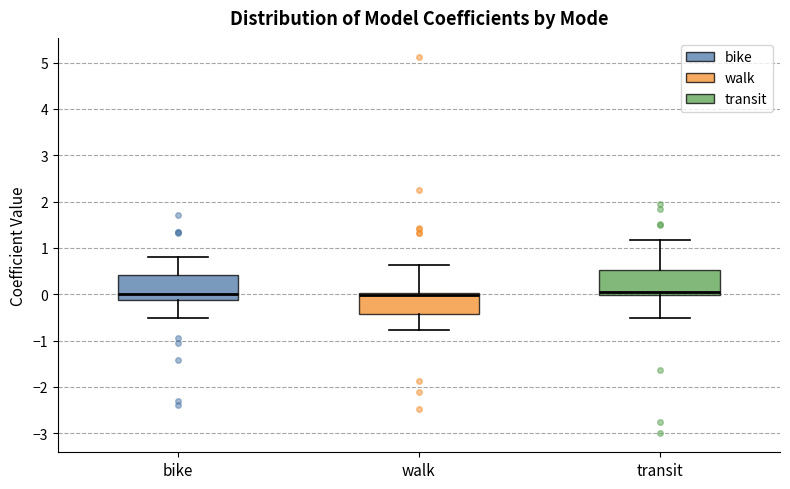

Reading left to right, transcribe this box plot: for each box, give where its median line is, the range the box spans, and where its two whiskers end, as read against the y-axis. The values are not printed on the chart, so give them approximately, as read against the axis.

bike: median 0.0, box -0.1 to 0.4, whiskers -0.5 to 0.8
walk: median 0.0 (just below the box's upper edge), box -0.4 to 0.0, whiskers -0.8 to 0.6
transit: median 0.0 (just above the box's lower edge), box 0.0 to 0.5, whiskers -0.5 to 1.2